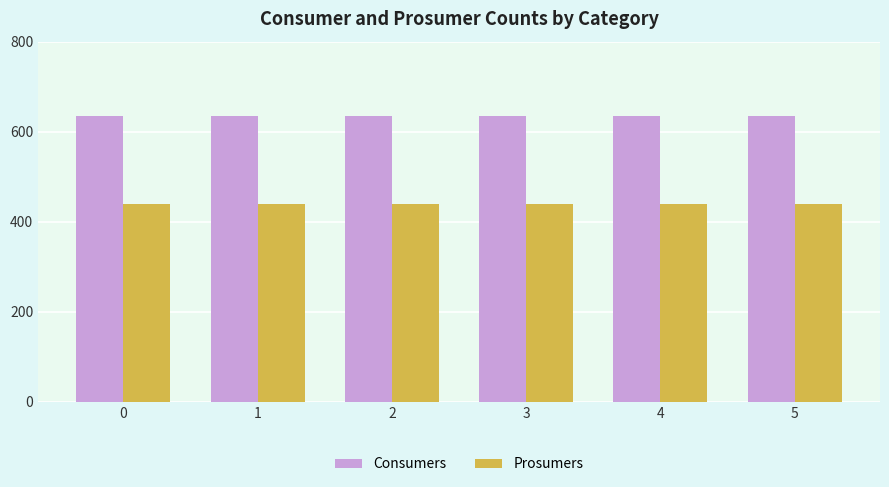

Rank the series by their average value, from lowest to highest.

Prosumers, Consumers